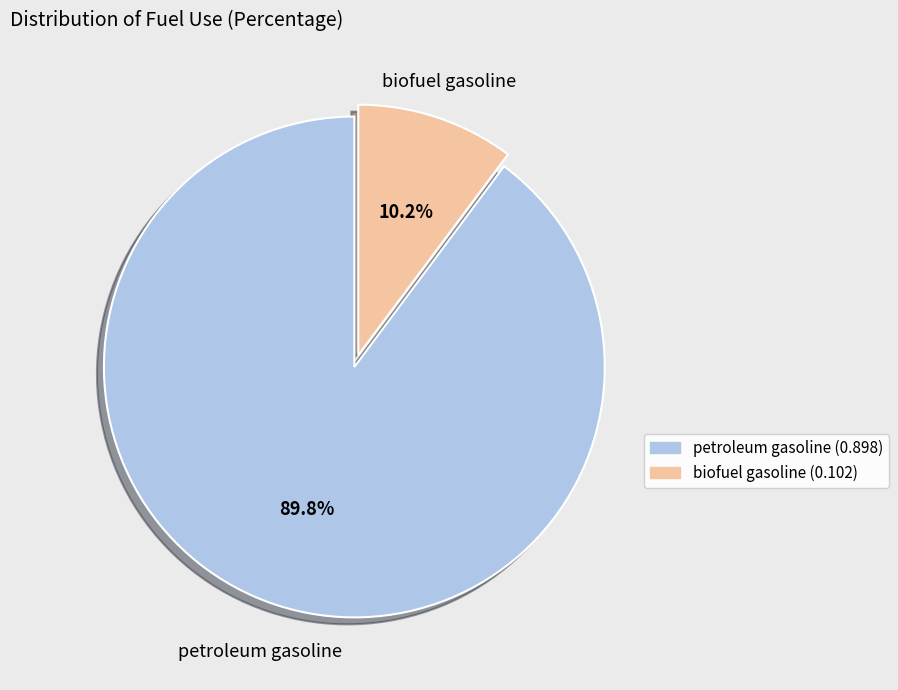

How many slices are in this pie chart?

2